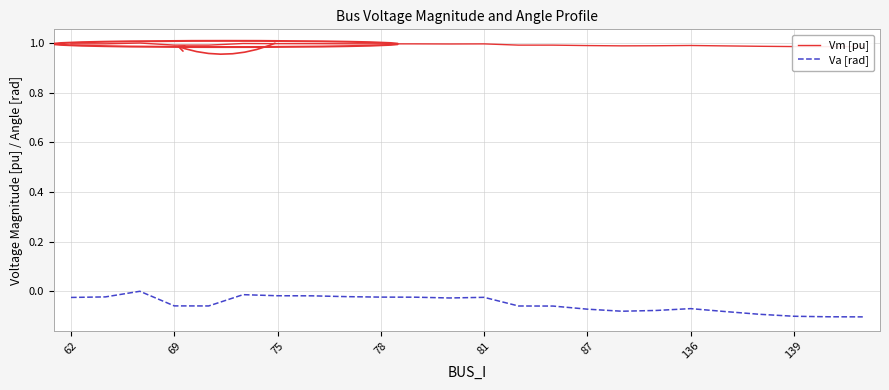

Count the Vm [pu] values in the range 0 to 1.

24